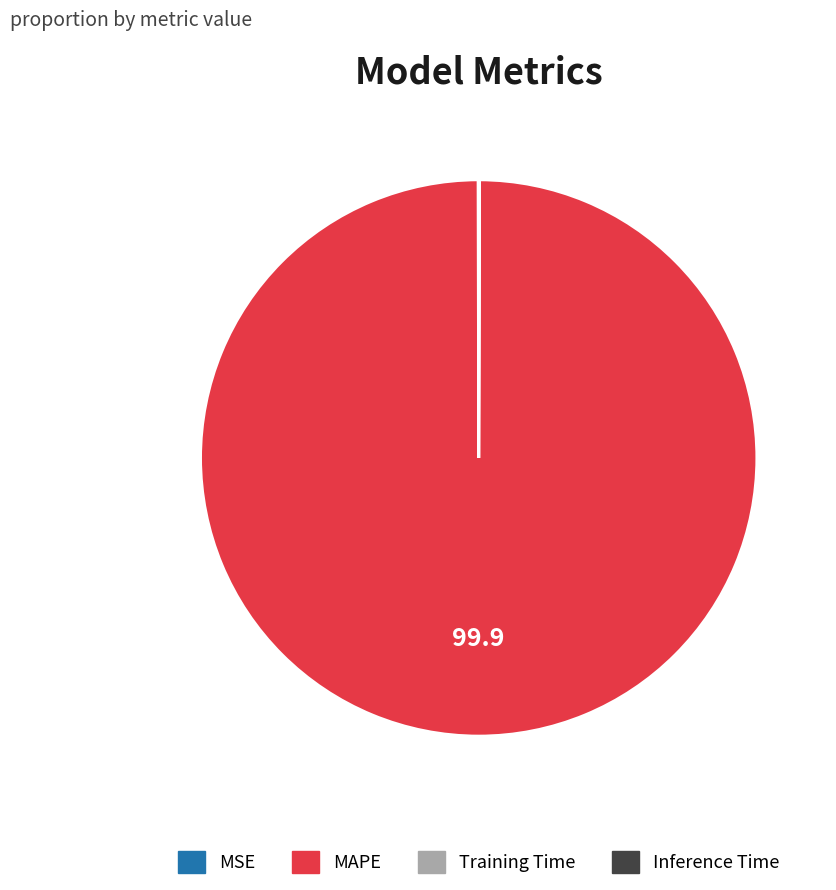

Which category accounts for the majority?

MAPE